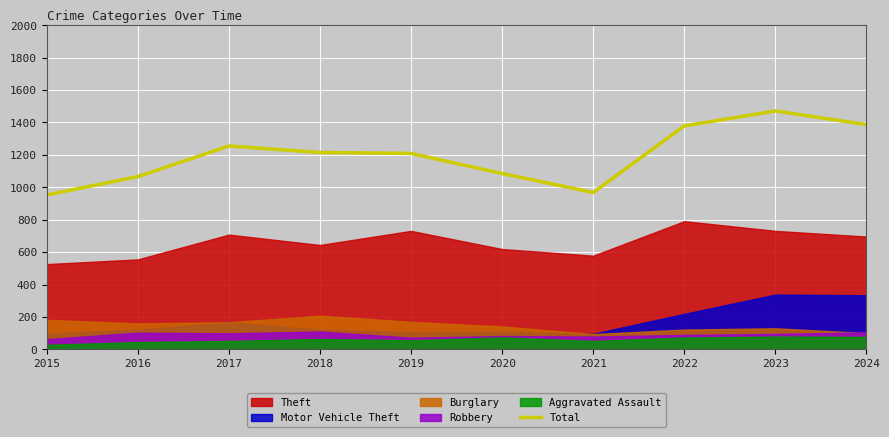

Where is the first local minimum?

2021